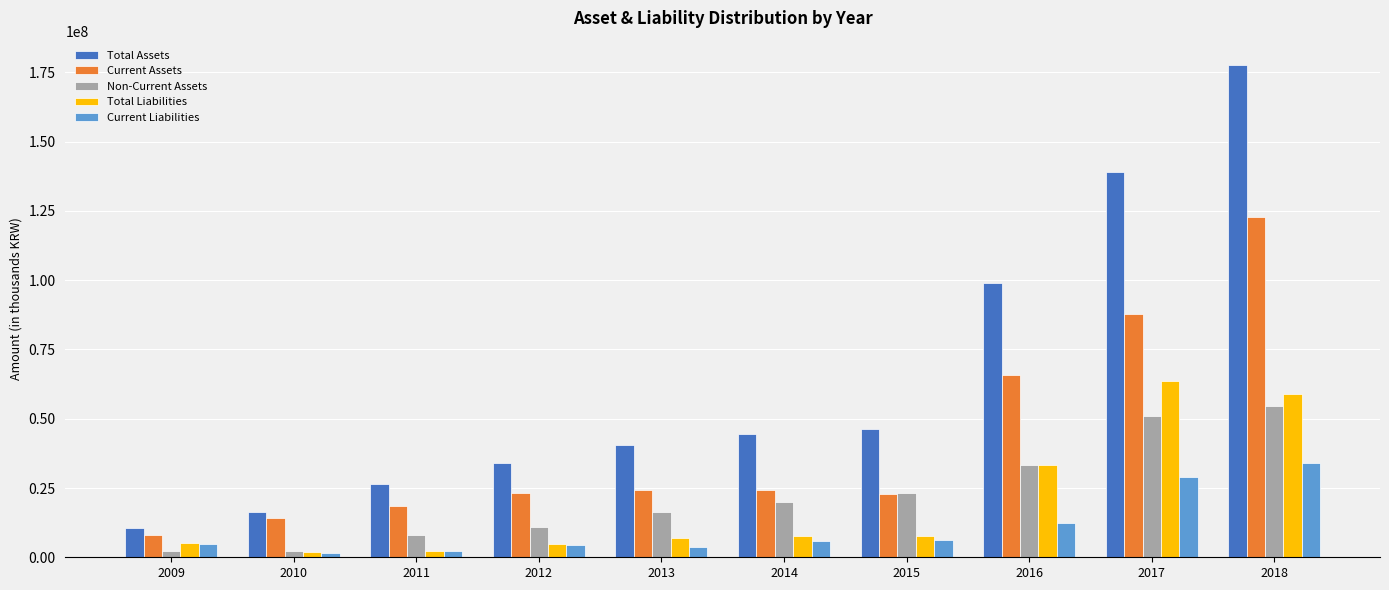

What is the difference between the second highest and minimum values in the Total Assets series?

128537774